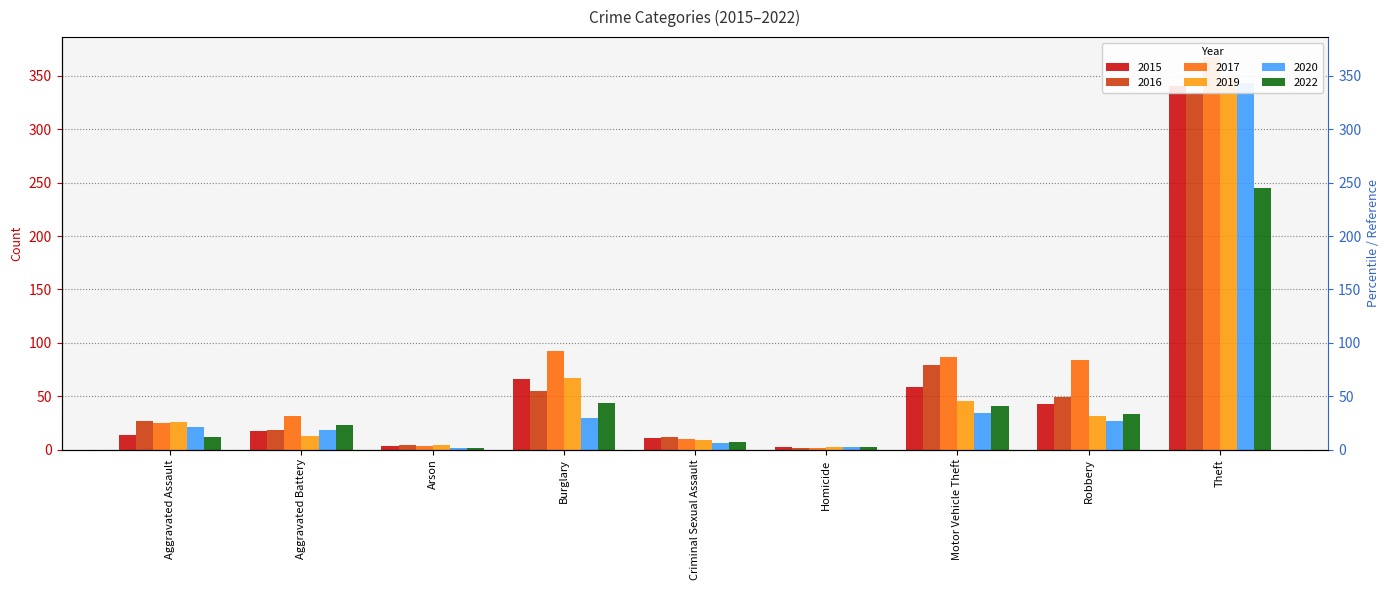

What is the difference between the maximum and minimum values in the 2022 series?

244